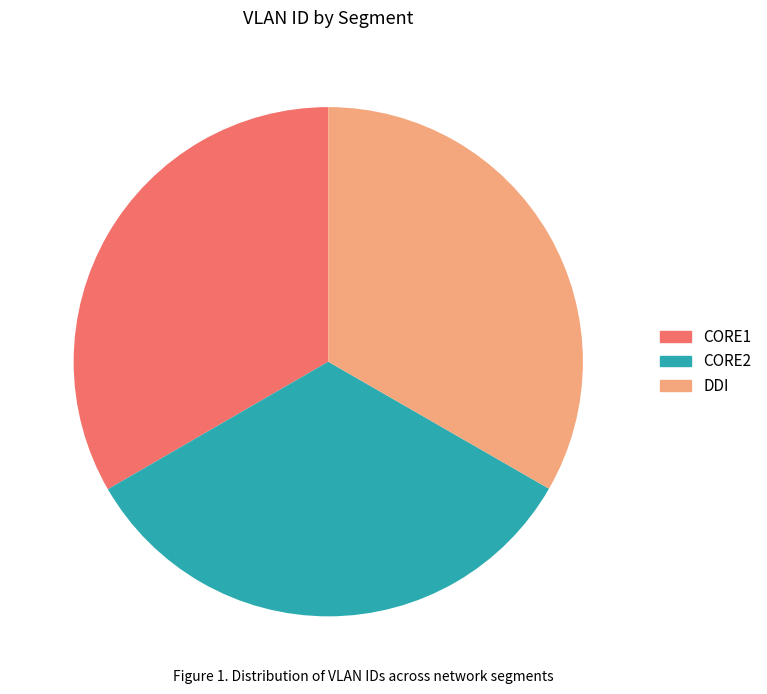

What is the ratio of the value at CORE2 to the value at CORE1?

1.0